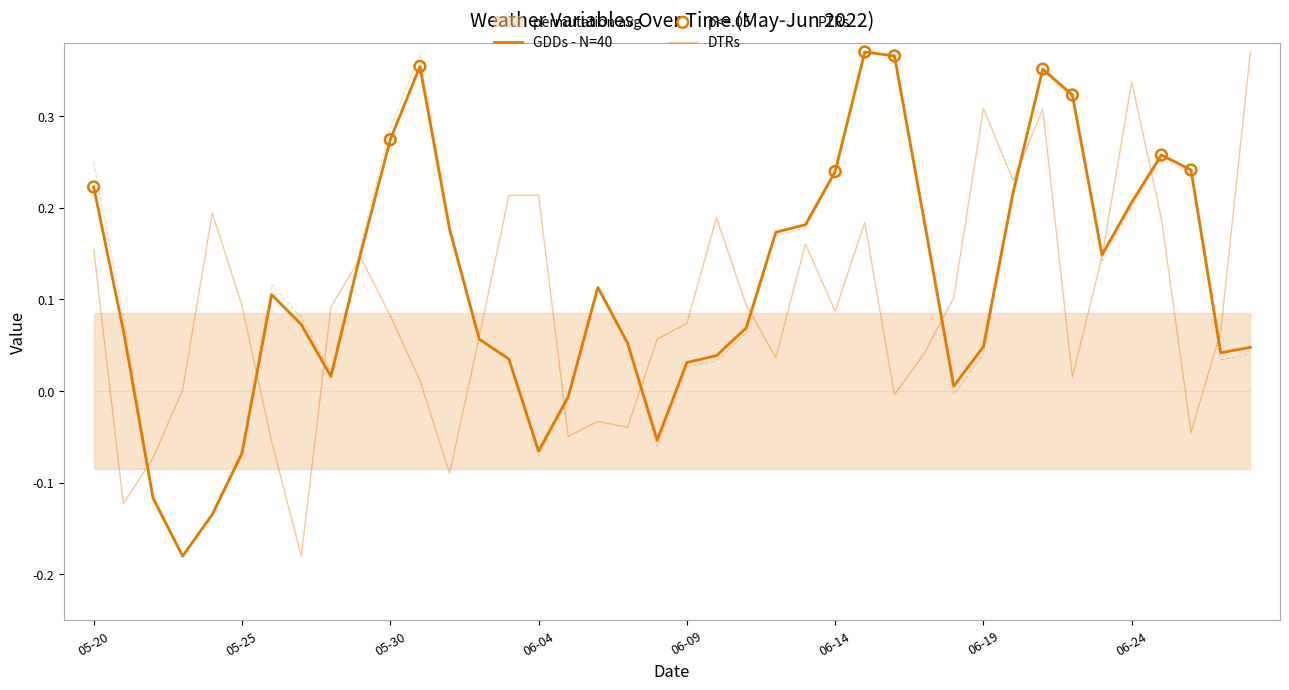

At which category is the sum across all series the highest?

2022-06-21